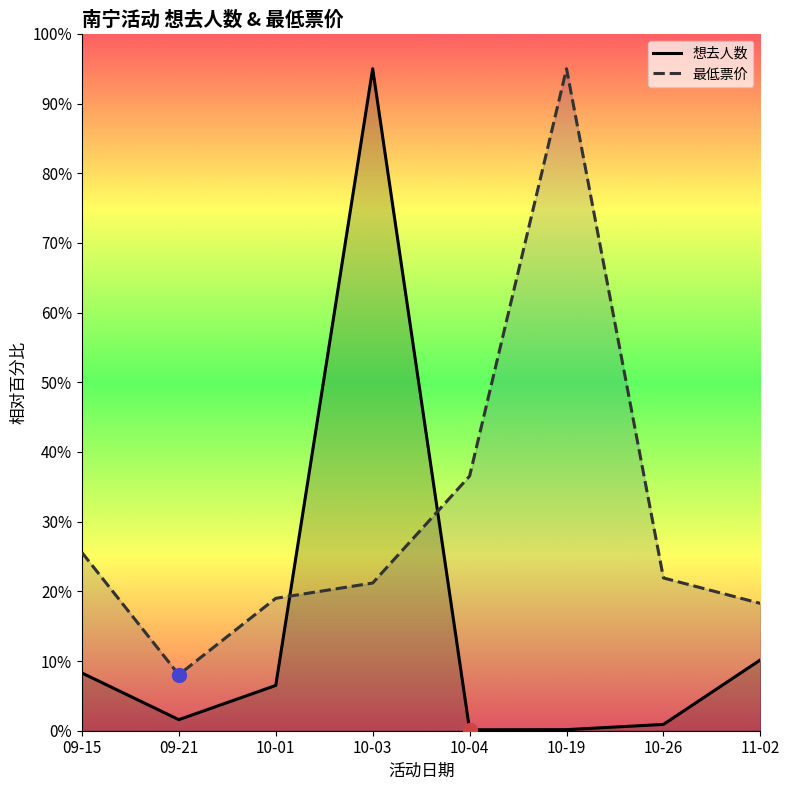

What is the label of the 3rd point from the right?

10-19